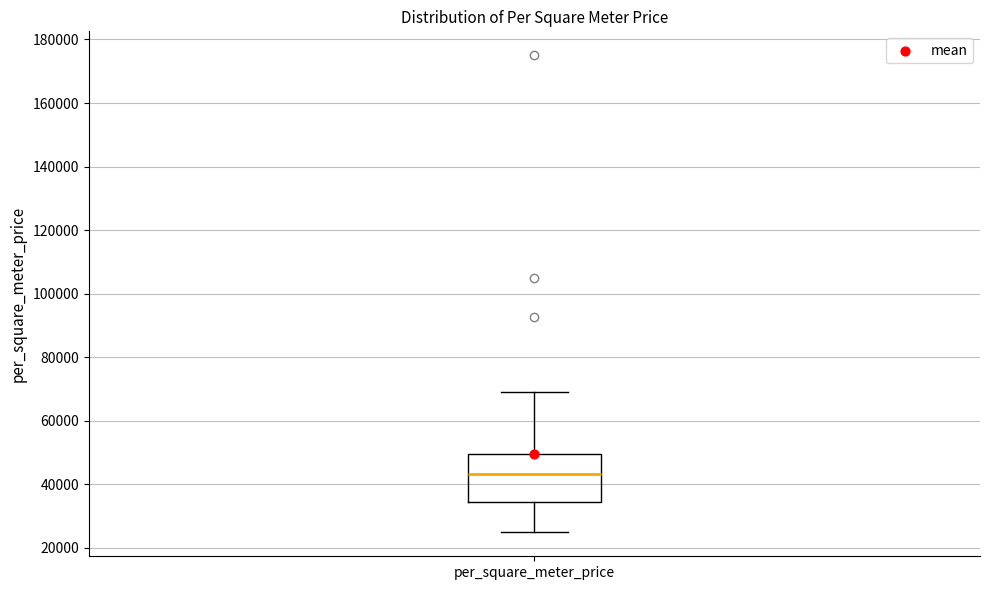

Read this box plot against the y-axis: the position of the median line, the range covered by the box, and the ends of both whiskers. The values are not printed on the chart, so give them approximately, as read against the axis.

median 44000, box 34000 to 50000, whiskers 24000 to 70000